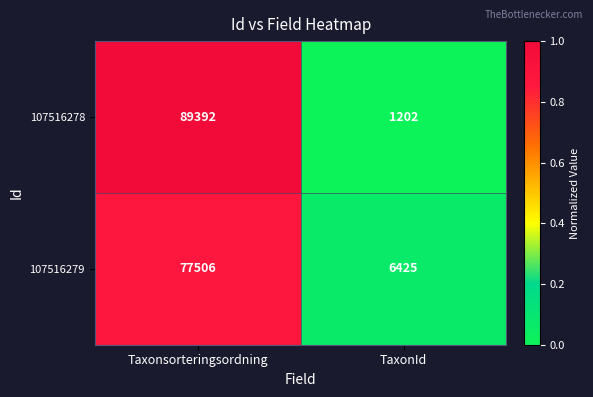

At TaxonId, list the series in order from smallest to largest.

107516278, 107516279